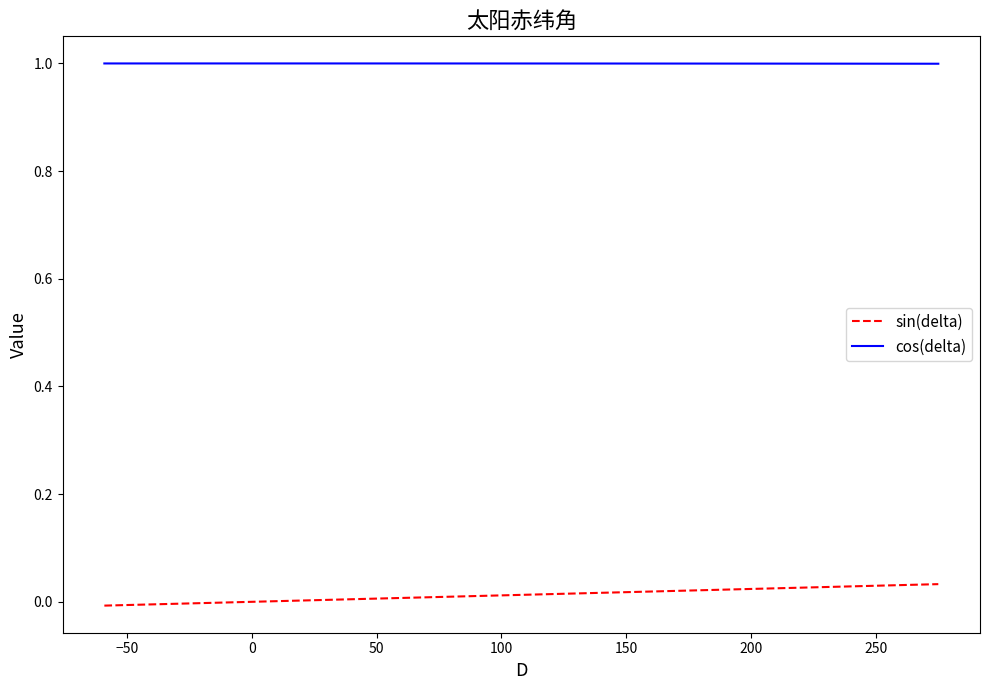

What is the greatest value displayed?

1.0